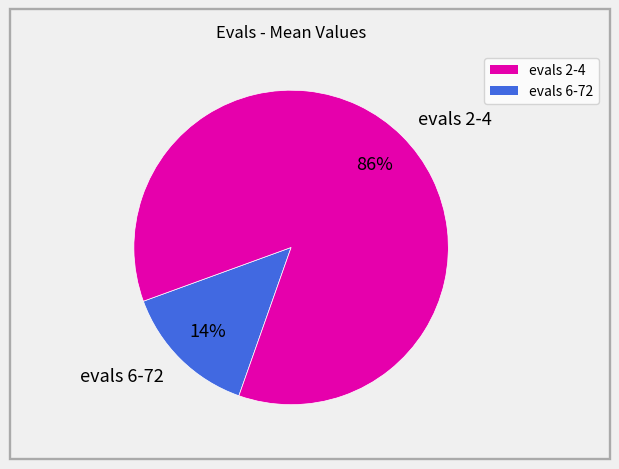

Is there any slice that represents more than half of the pie?

Yes